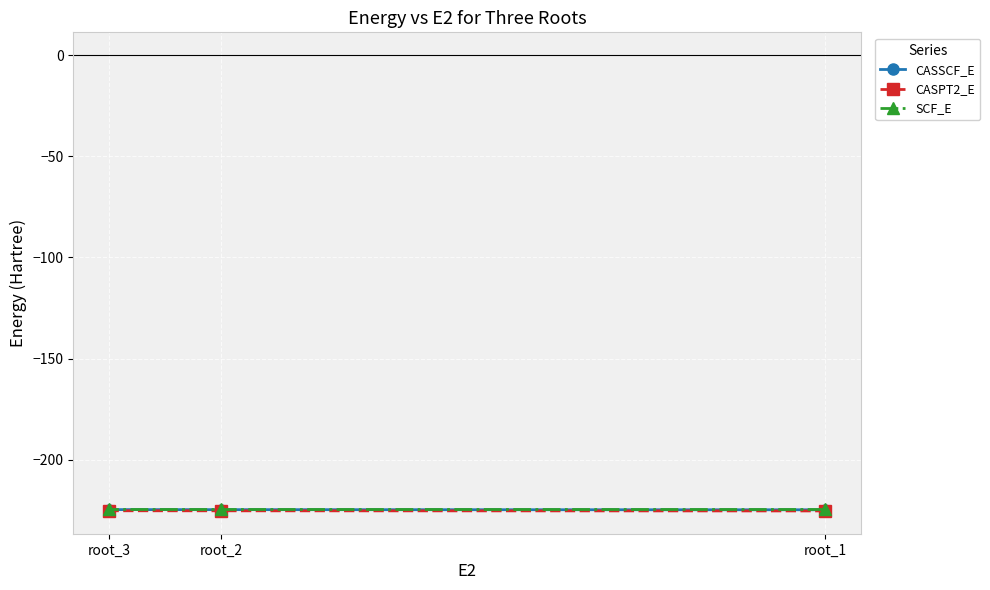

Is the value of SCF_E at root_2 greater than the value of CASPT2_E at root_3?

Yes